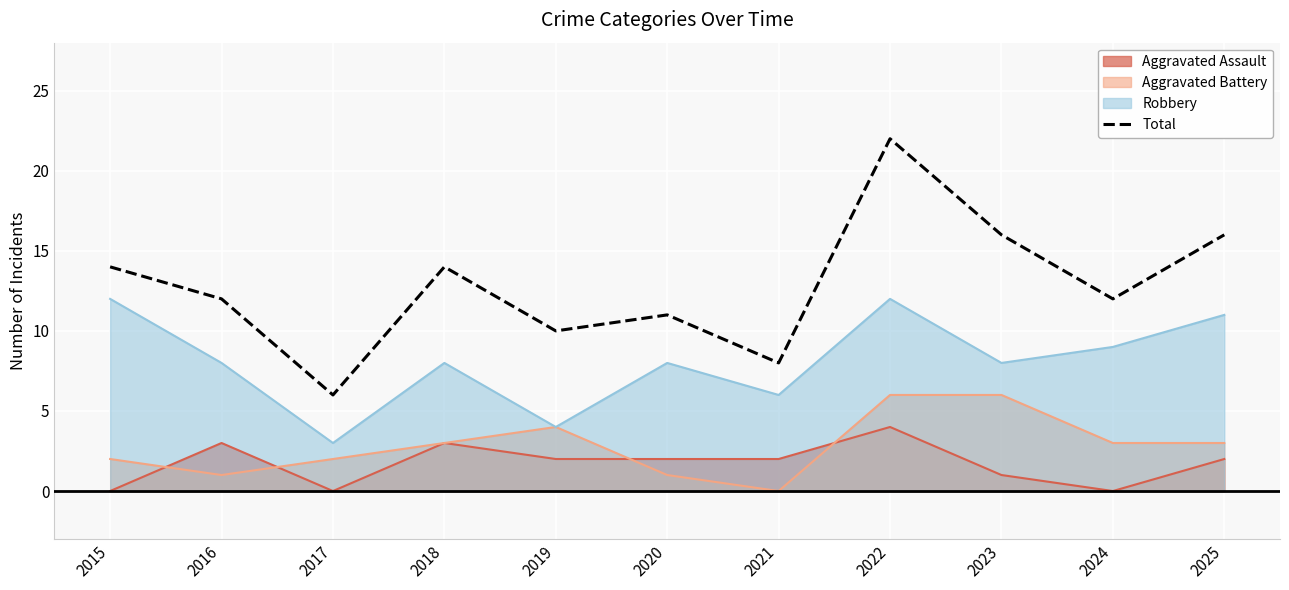

What is the difference between the maximum and minimum values?

16